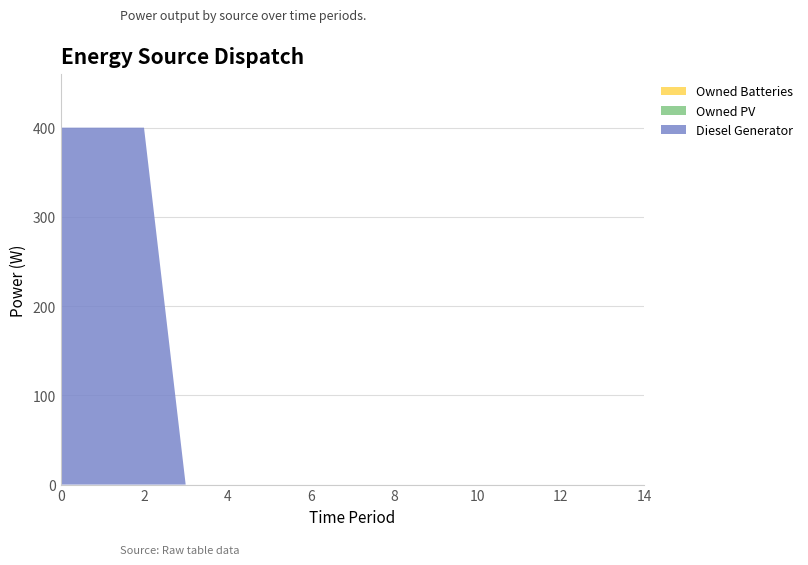

Reading left to right, extract all data points from this chart.

Diesel Generator: 0=400	1=400	2=400	3=0	4=0	5=0	6=0	7=0	8=0	9=0	10=0	11=0	12=0	13=0	14=0
Owned PV: 0=0	1=0	2=0	3=0	4=0	5=0	6=0	7=0	8=0	9=0	10=0	11=0	12=0	13=0	14=0
Owned Batteries: 0=0	1=0	2=0	3=0	4=0	5=0	6=0	7=0	8=0	9=0	10=0	11=0	12=0	13=0	14=0